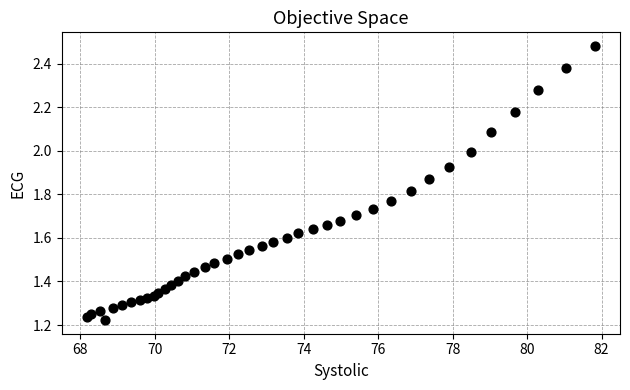

What is the range of X values (max minus min)?

13.6